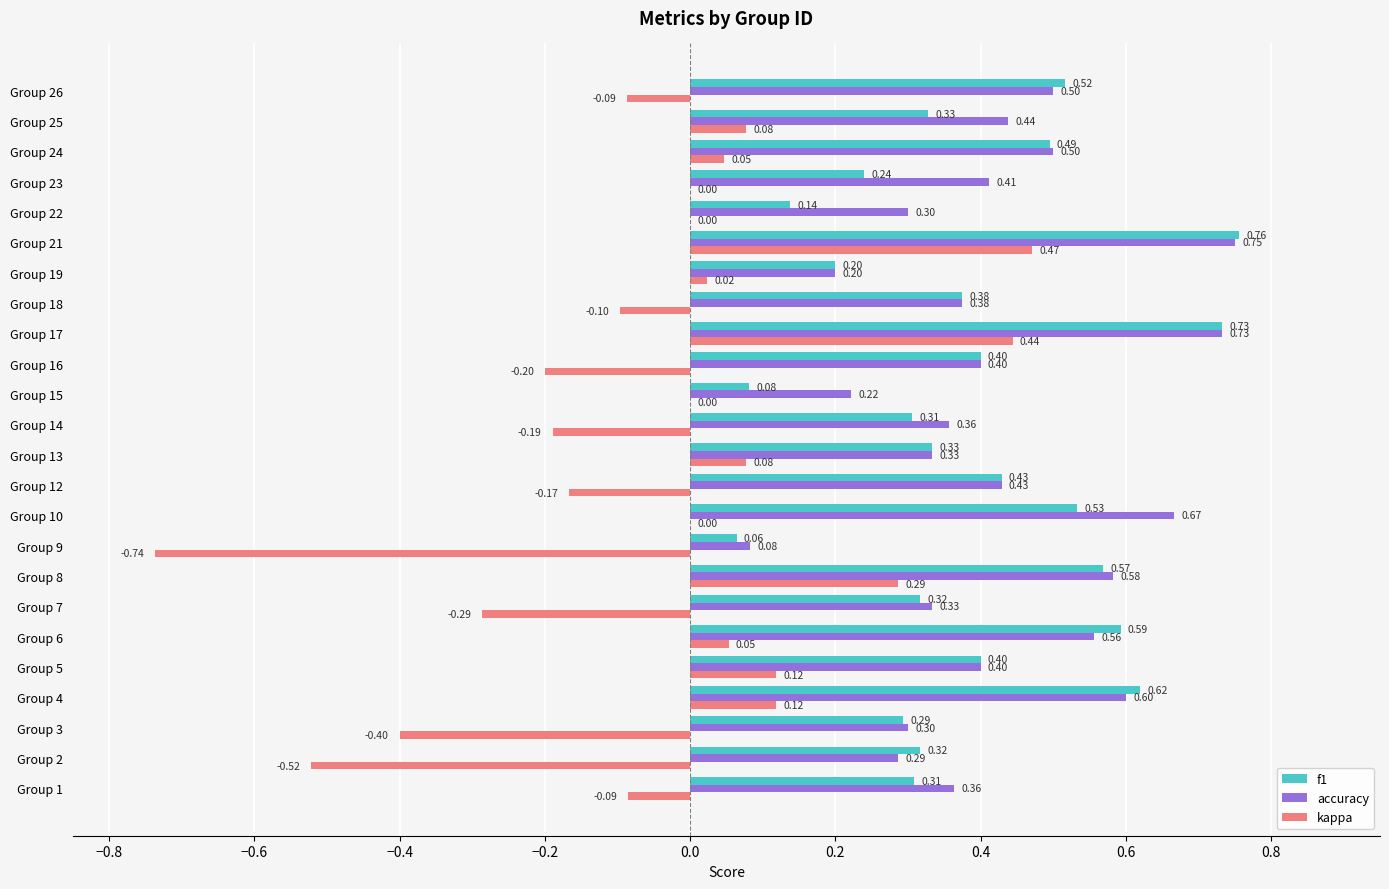

Is the value of kappa at Group 25 greater than the value of accuracy at Group 24?

No